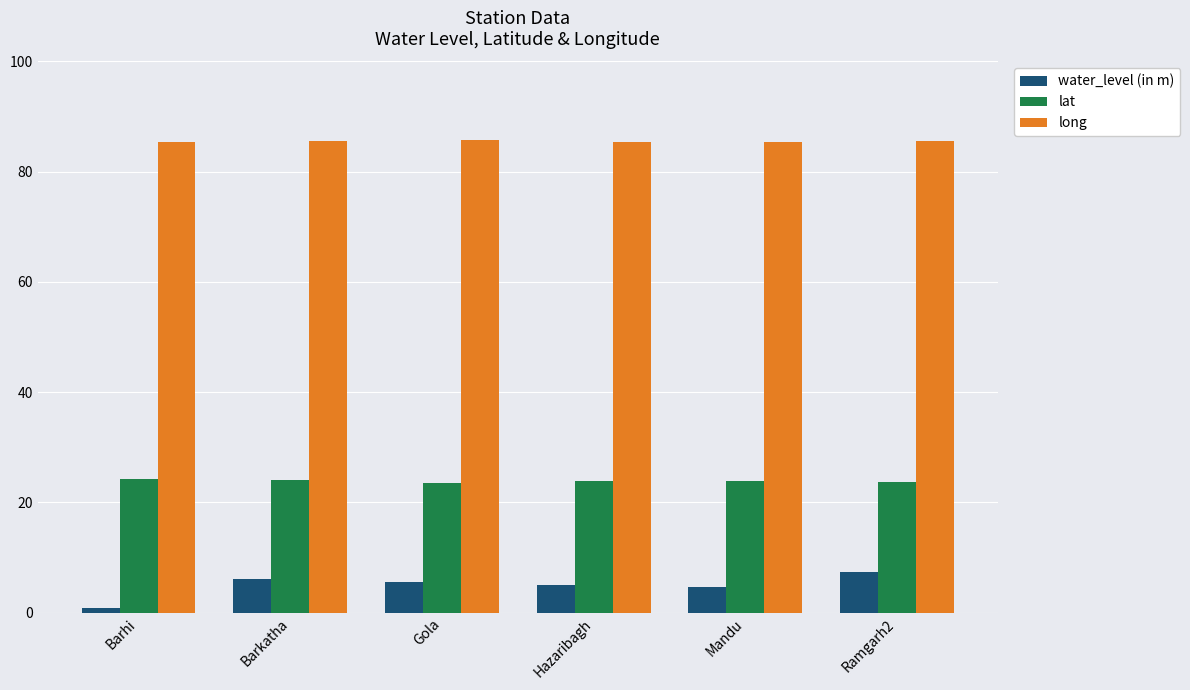

How many bars are there in each group?

3